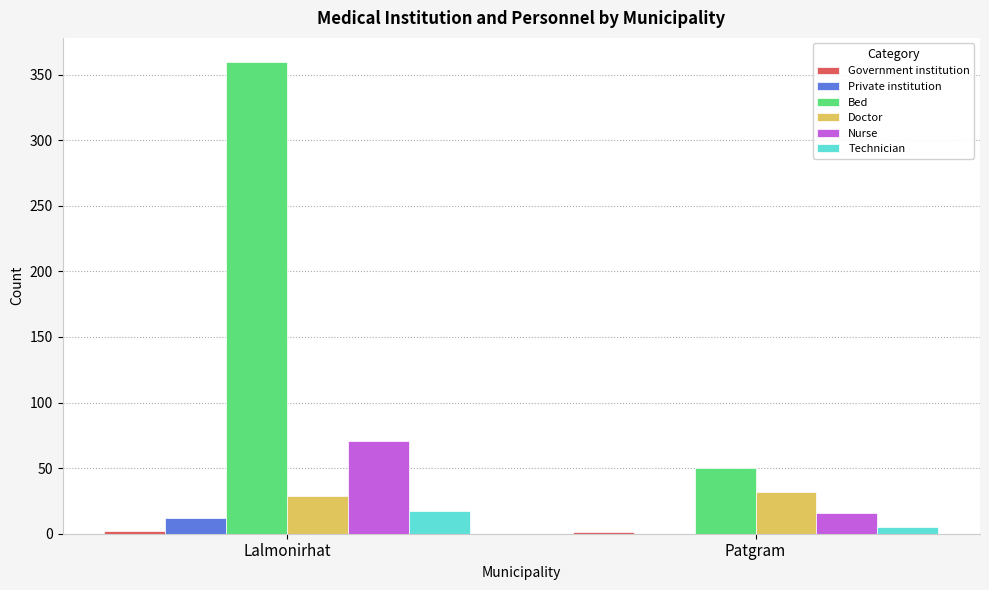

How many groups of bars are there?

2